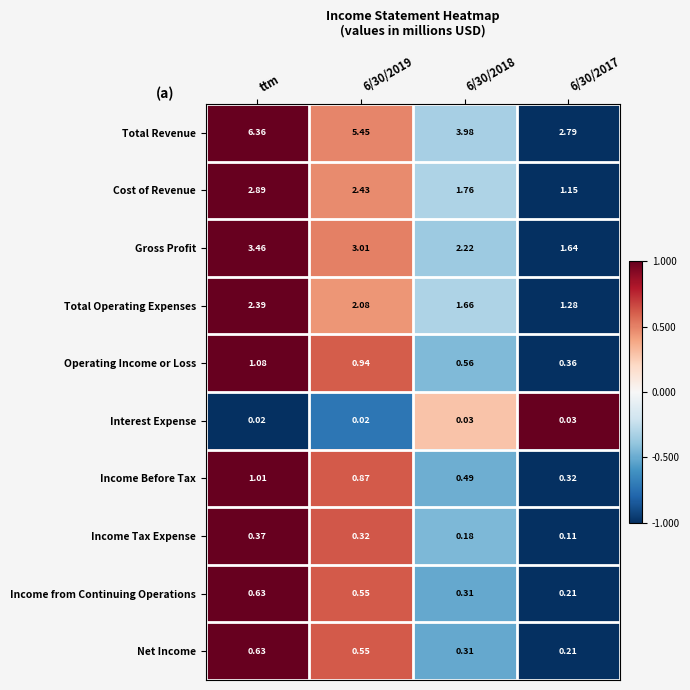

Which series has the widest spread of values?

Total Revenue